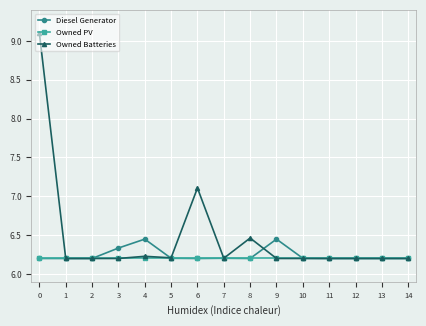

True or false: Diesel Generator has more than 1 interior local peaks.

True